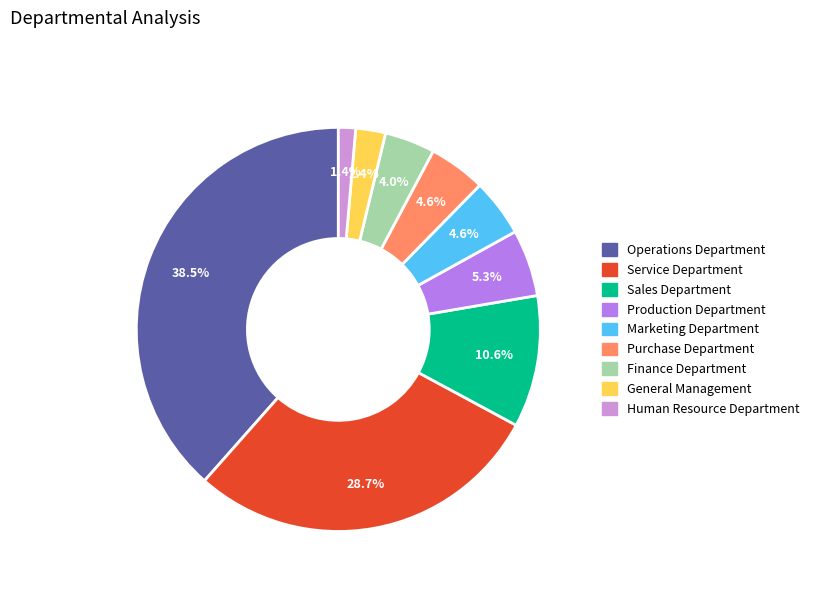

What is the ratio of the value at General Management to the value at Service Department?

0.1